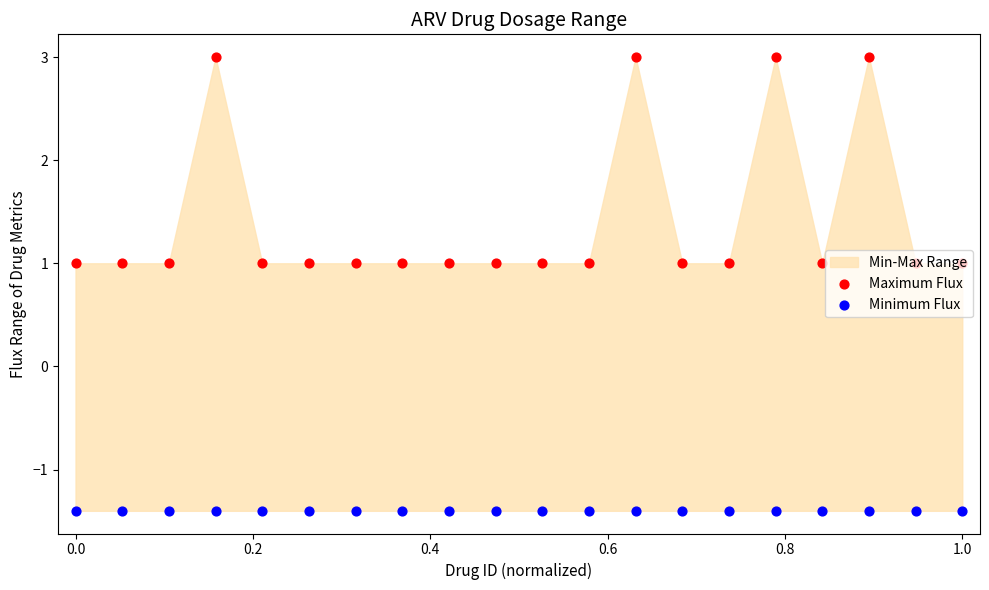

Which series contains the lowest Y value?

Minimum Flux